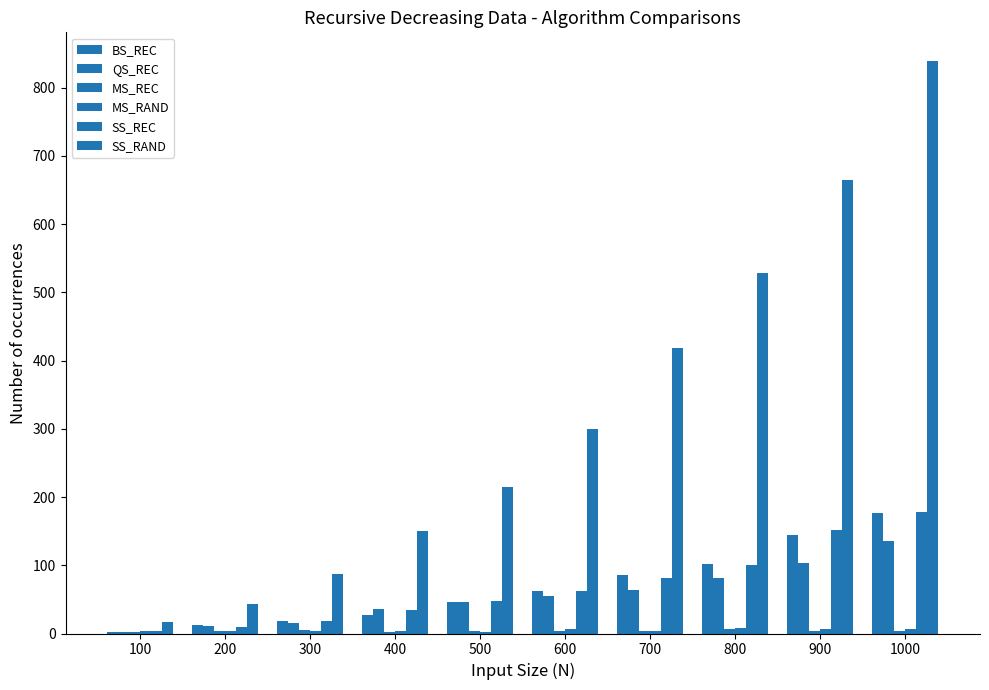

Does the chart contain stacked bars?

No